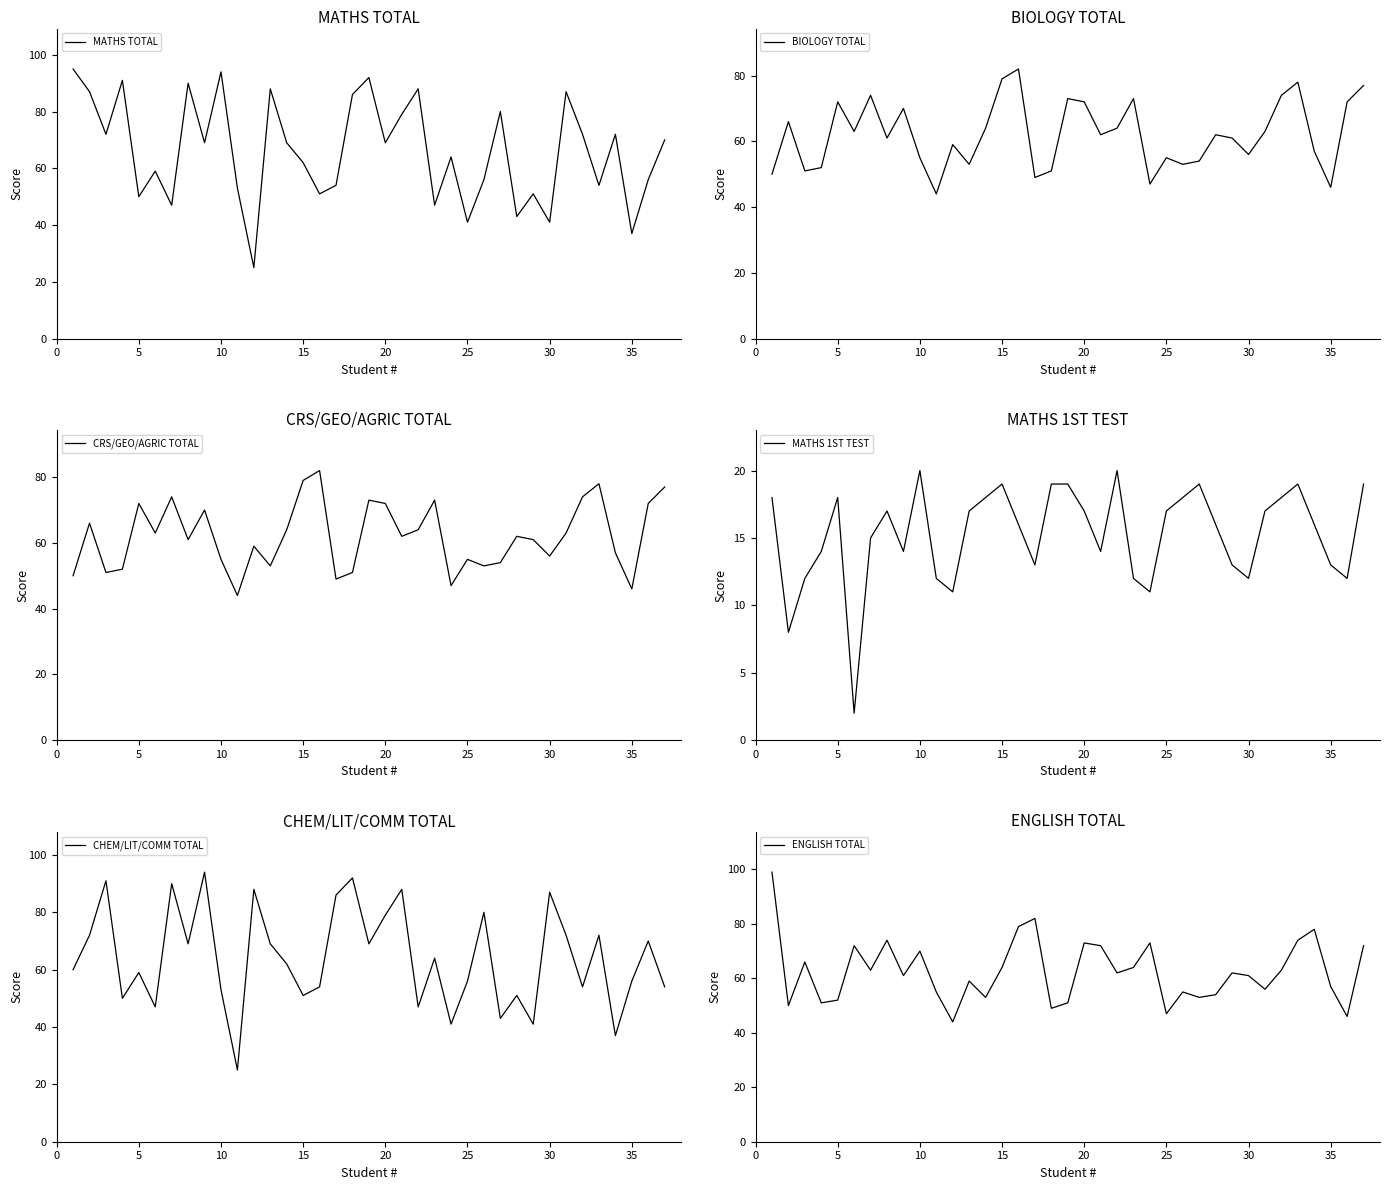

The value of MATHS TOTAL at 15 is 62. True or false?

True